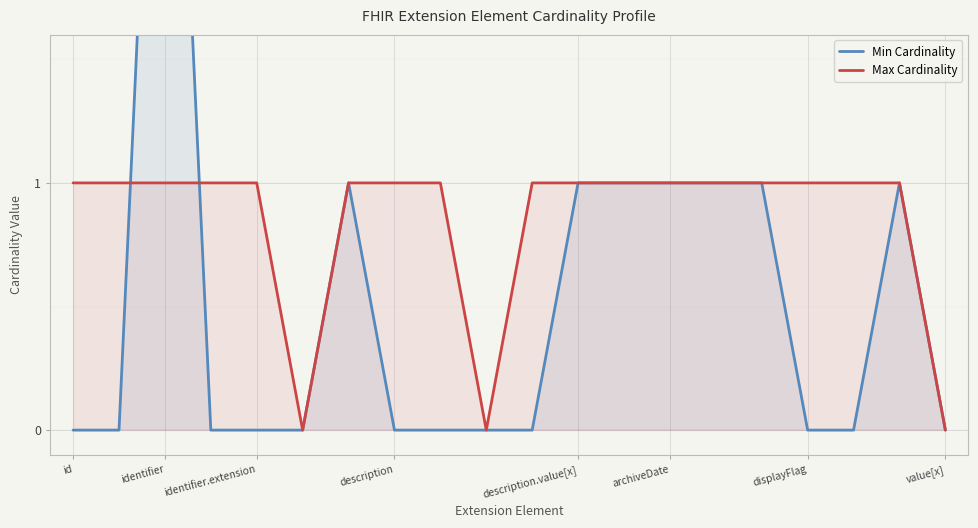

How many positive values does the Max Cardinality series have?

17